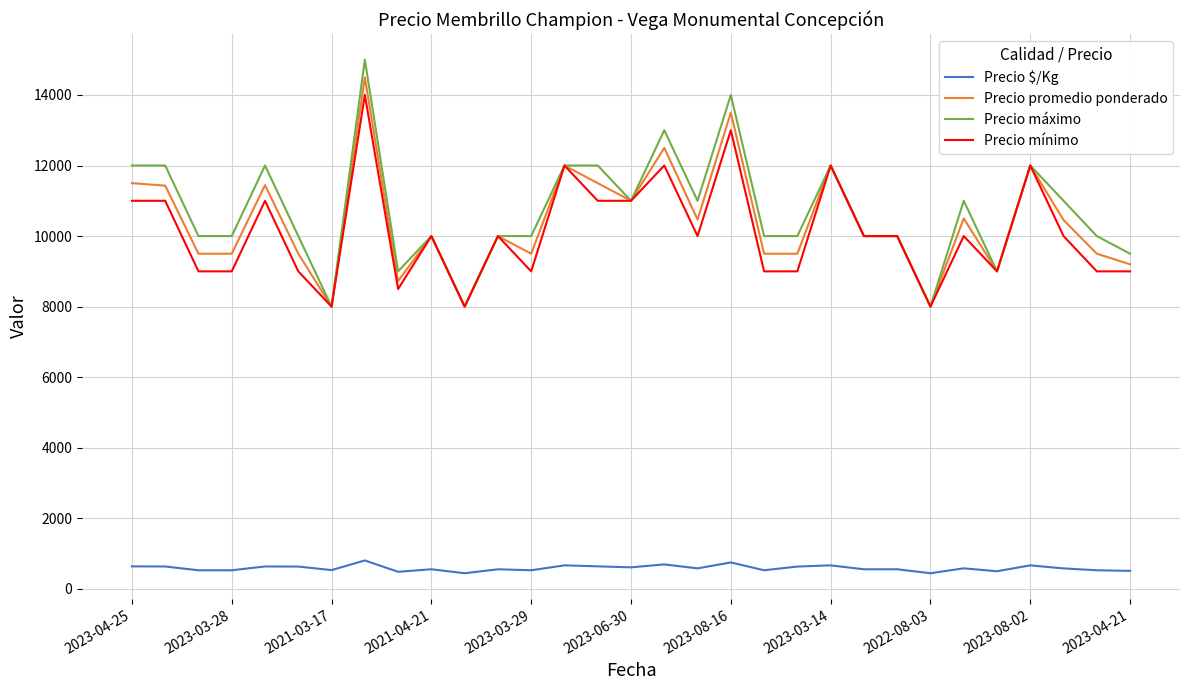

Which series has the largest range (max minus min)?

Precio máximo